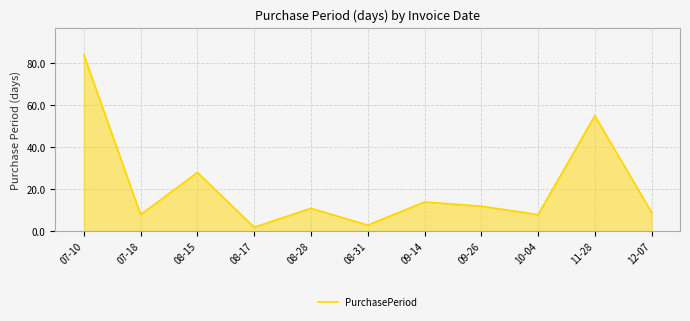

What is the average value?

21